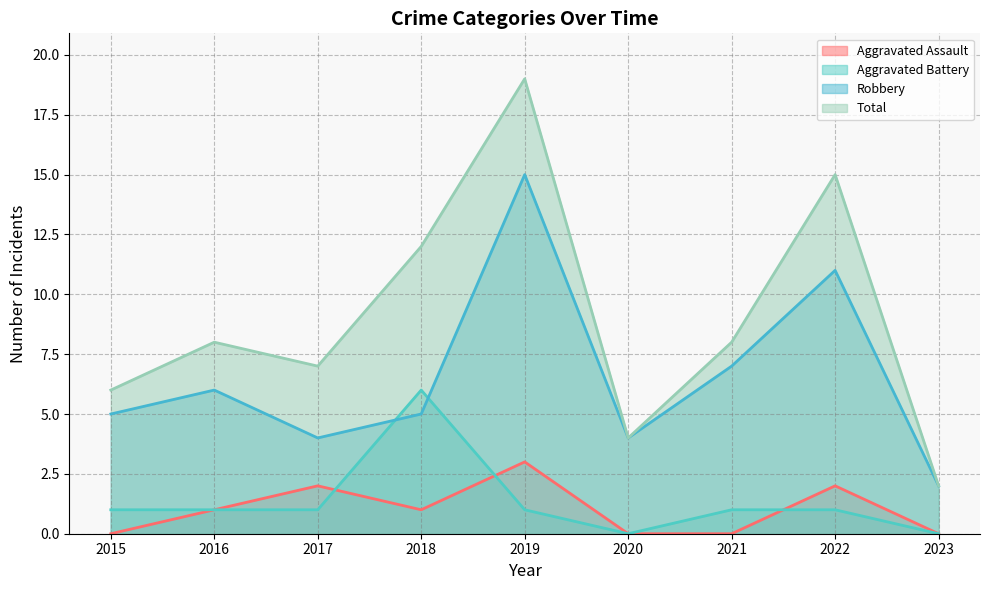

Reading left to right, what are all the values shown in this chart?

Aggravated Assault: 0	1	2	1	3	0	0	2	0
Aggravated Battery: 1	1	1	6	1	0	1	1	0
Robbery: 5	6	4	5	15	4	7	11	2
Total: 6	8	7	12	19	4	8	15	2